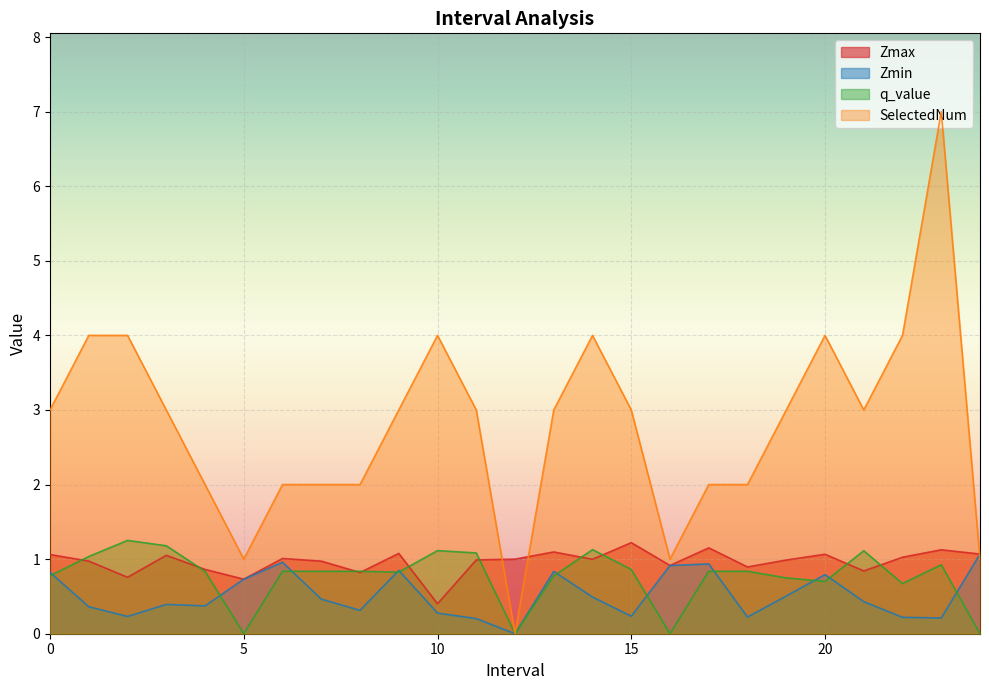

What is the value of the Zmin point at the 20th from the left?

0.5